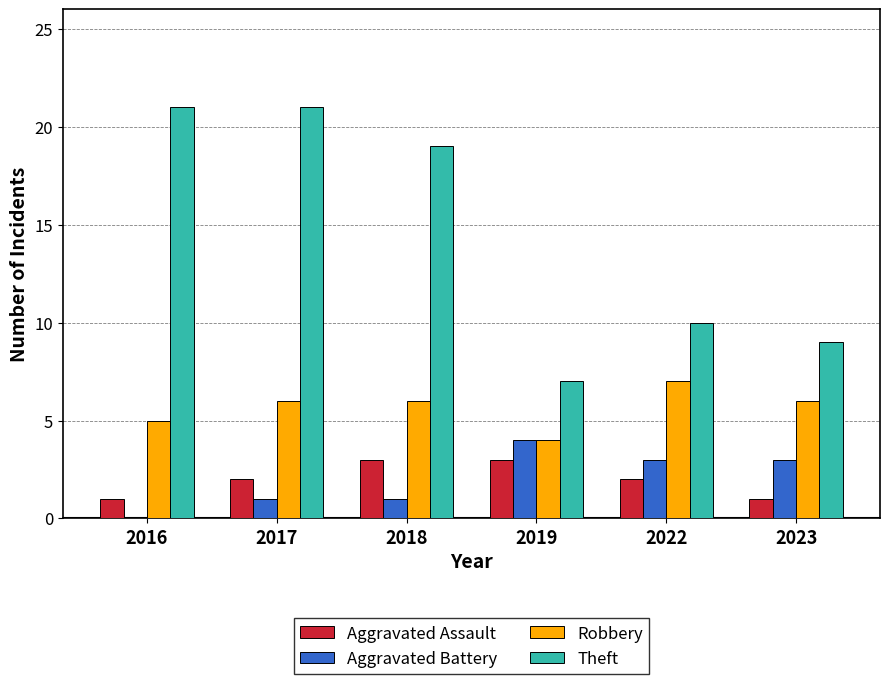

The Theft series shows 29 at 2018. True or false?

False